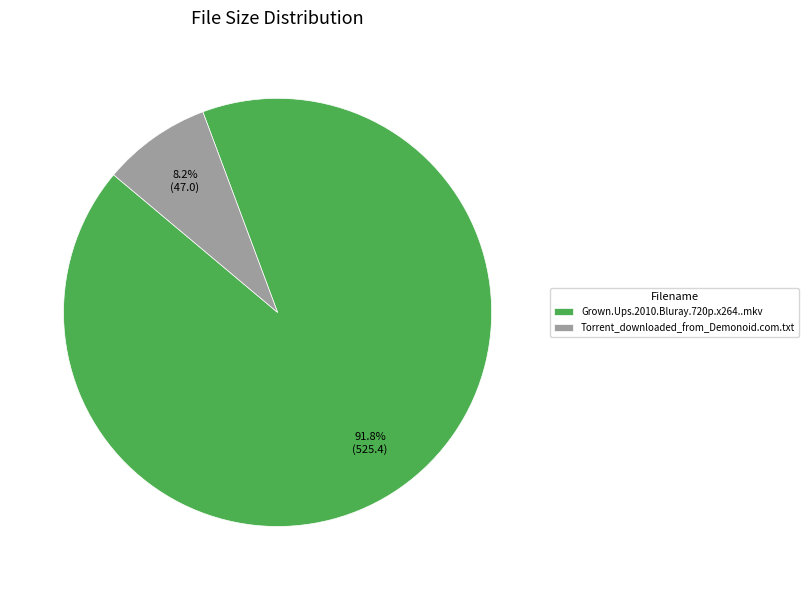

How many slices are in this pie chart?

2